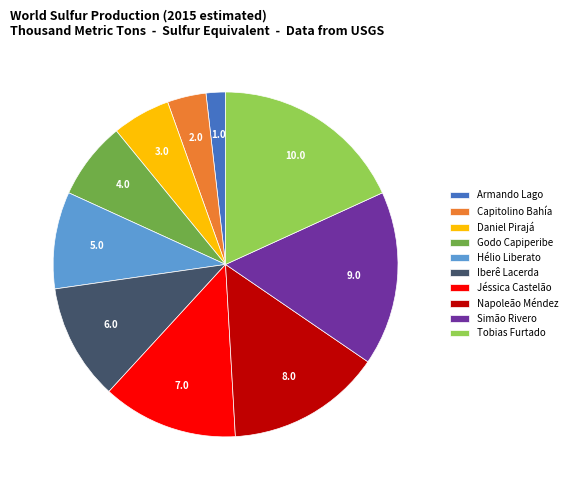

Is the sum of Daniel Pirajá and Simão Rivero greater than half?

No